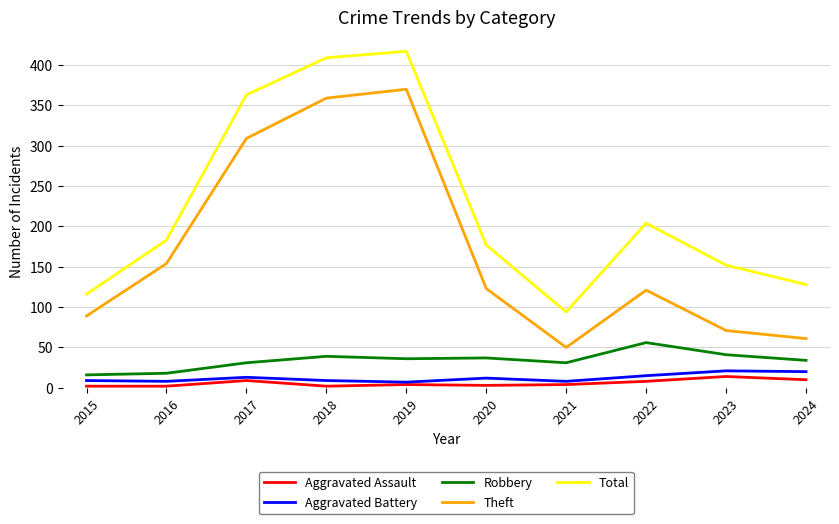

What is the sum of the Total values at 2023 and 2015?

268